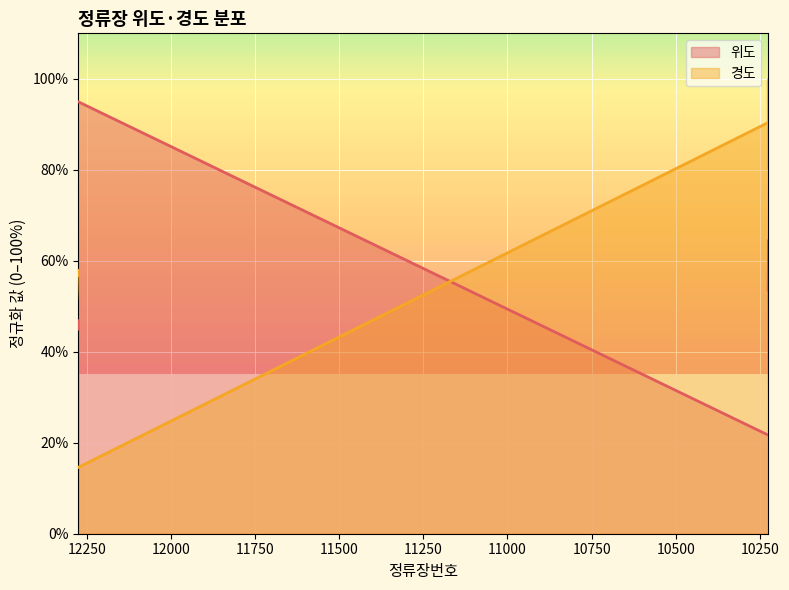

How many lines are shown in the chart?

2